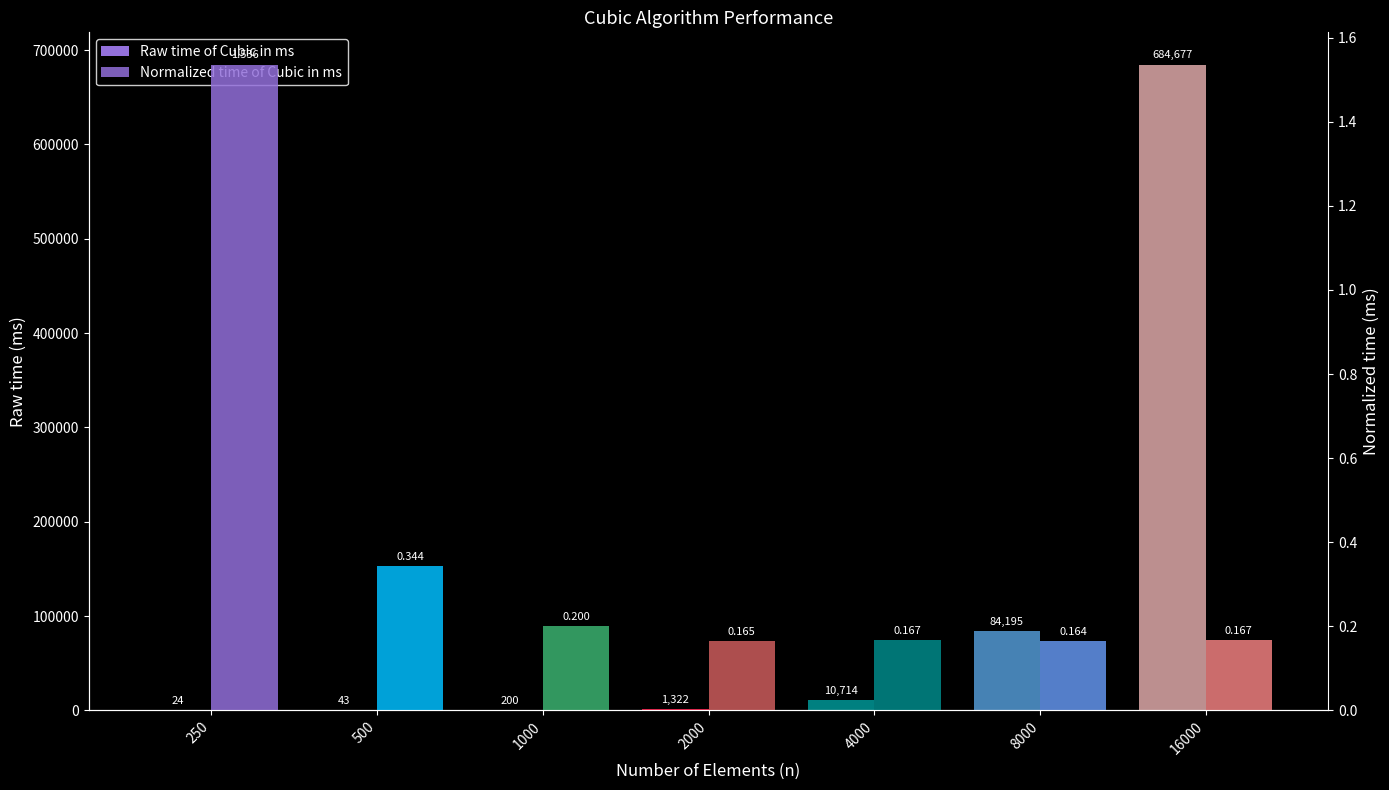

Reading right to left, list all the values displayed in this chart.

Raw time of Cubic in ms: 16000=684677.0	8000=84195.0	4000=10714.0	2000=1322.0	1000=200.0	500=43.0	250=24.0
Normalized time of Cubic in ms: 16000=0.2	8000=0.2	4000=0.2	2000=0.2	1000=0.2	500=0.3	250=1.5